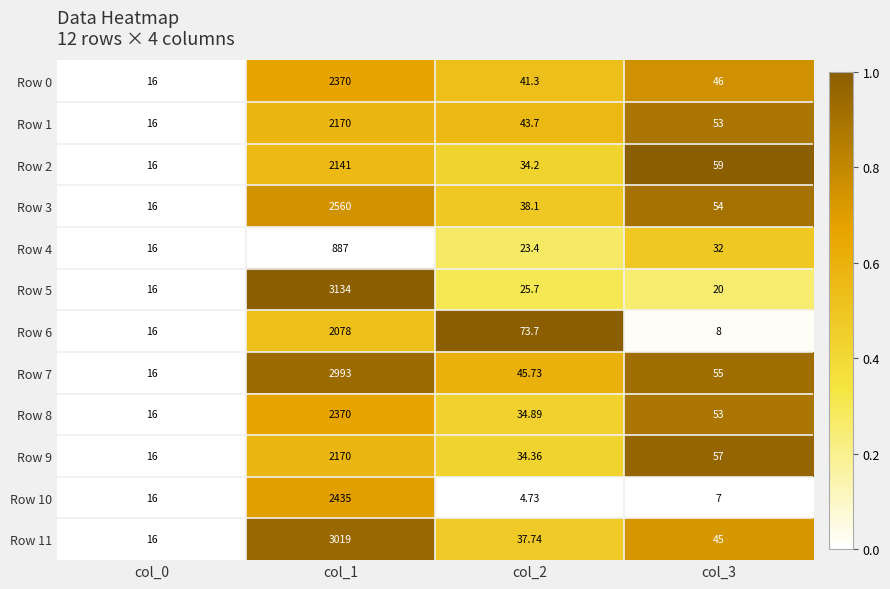

Rank the series at col_2 from highest to lowest value.

Row 6, Row 7, Row 1, Row 0, Row 3, Row 11, Row 8, Row 9, Row 2, Row 5, Row 4, Row 10